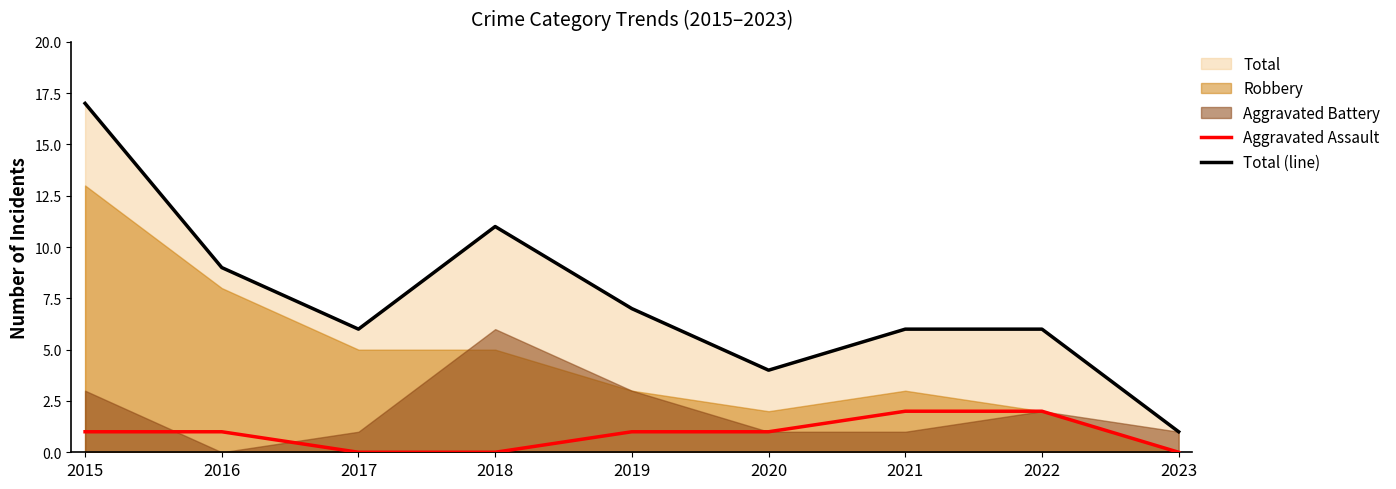

What is the difference between the second highest and minimum values in the Total (line) series?

10